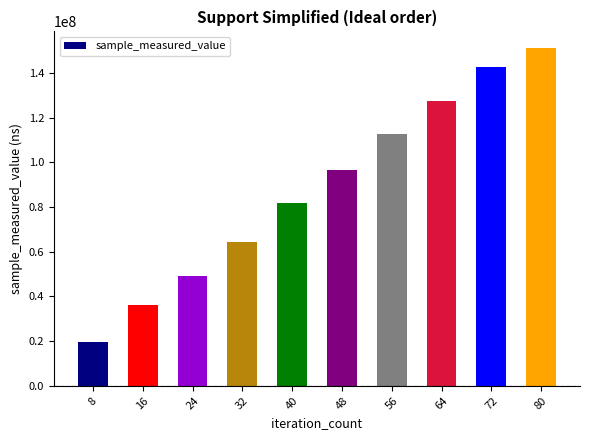

Reading right to left, transcribe all the data shown in this chart.

150968250	142450466	127394152	112513493	96420048	81973285	64397807	49079223	36176990	19445926